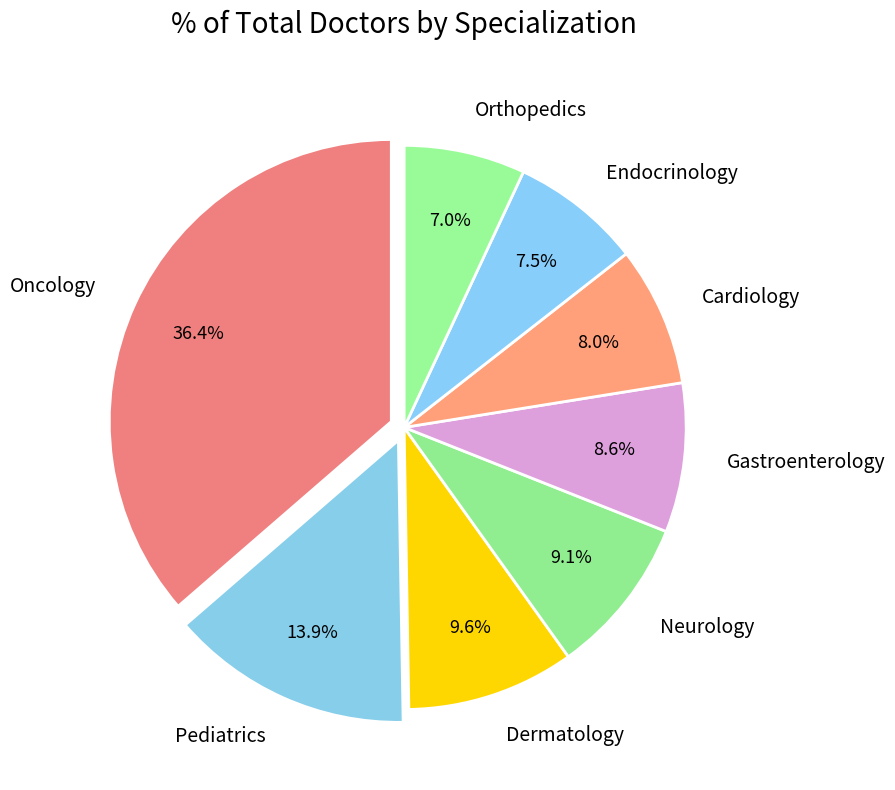

How many slices are in this pie chart?

8